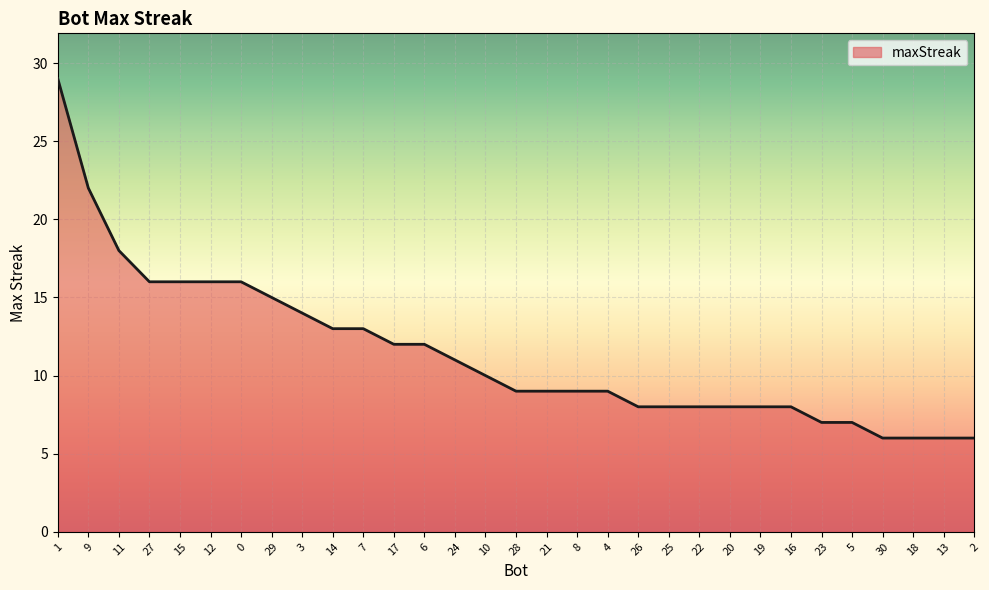

Reading left to right, extract all data points from this chart.

29	22	18	16	16	16	16	15	14	13	13	12	12	11	10	9	9	9	9	8	8	8	8	8	8	7	7	6	6	6	6